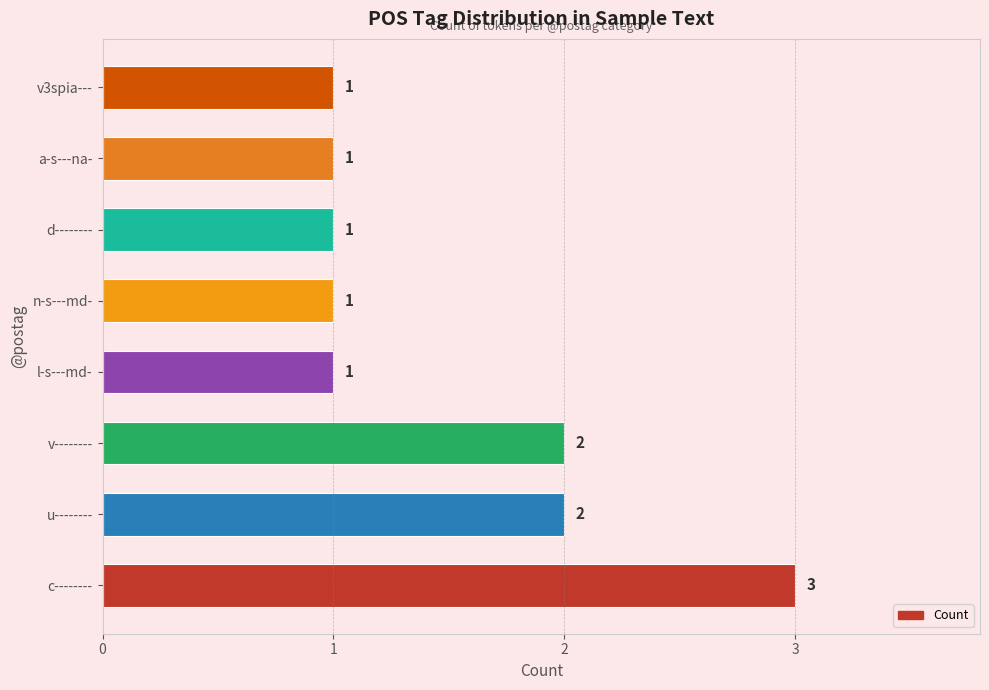

Reading bottom to top, extract all data points from this chart.

c--------=3	u--------=2	v--------=2	l-s---md-=1	n-s---md-=1	d--------=1	a-s---na-=1	v3spia---=1